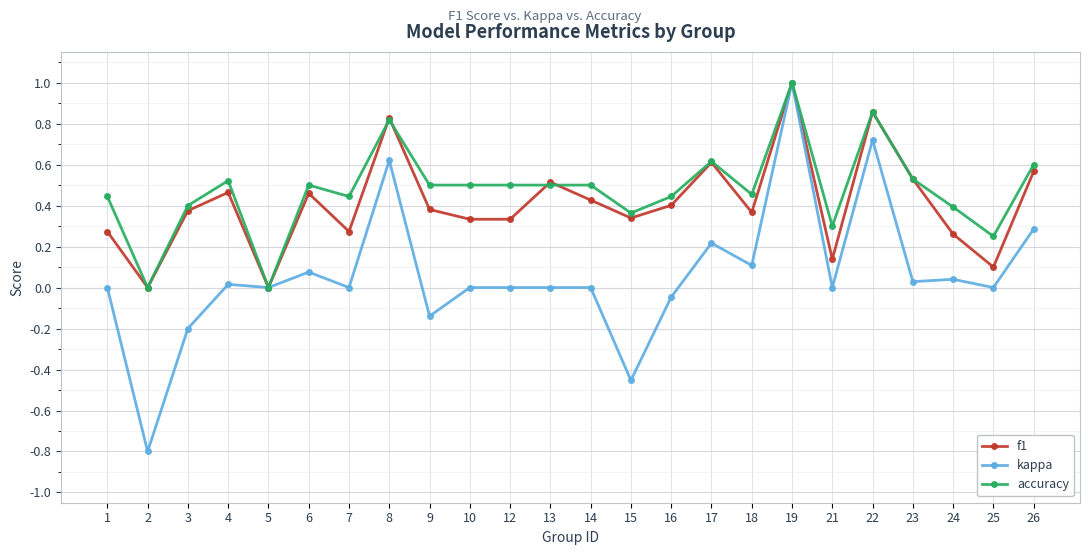

What is the total value across all series at 7?

0.7